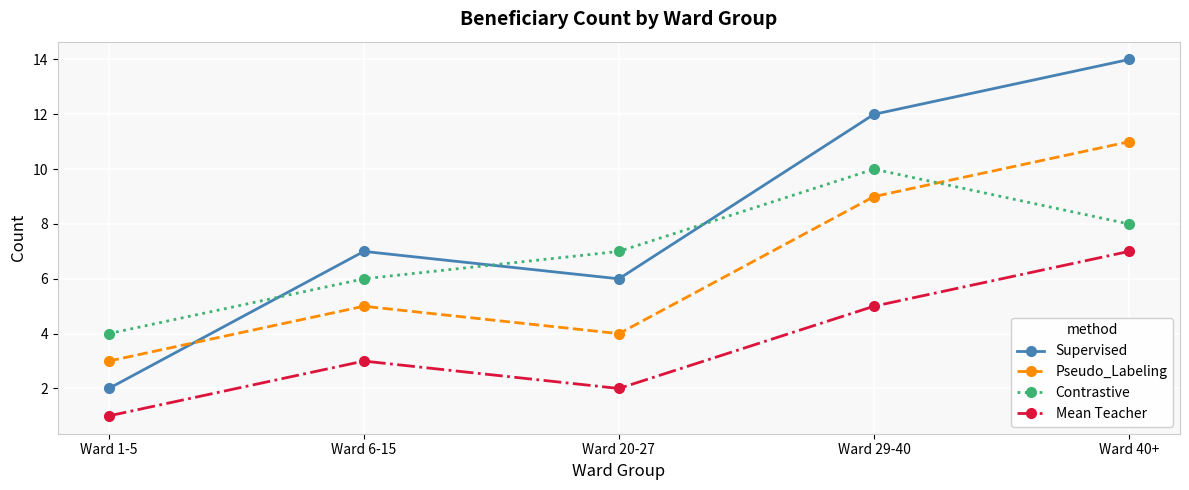

How many values in the Contrastive series are below 7?

2